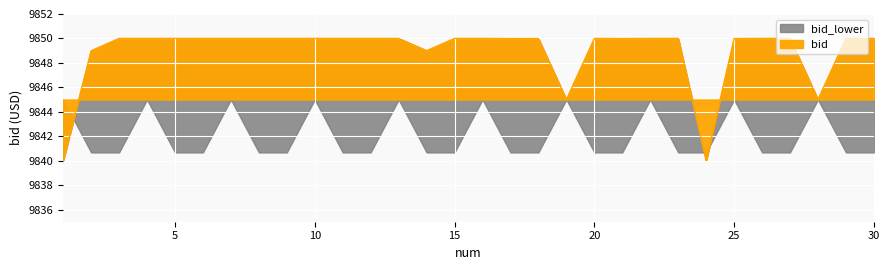

The chart shows a value of 14535.9 at 22. True or false?

False